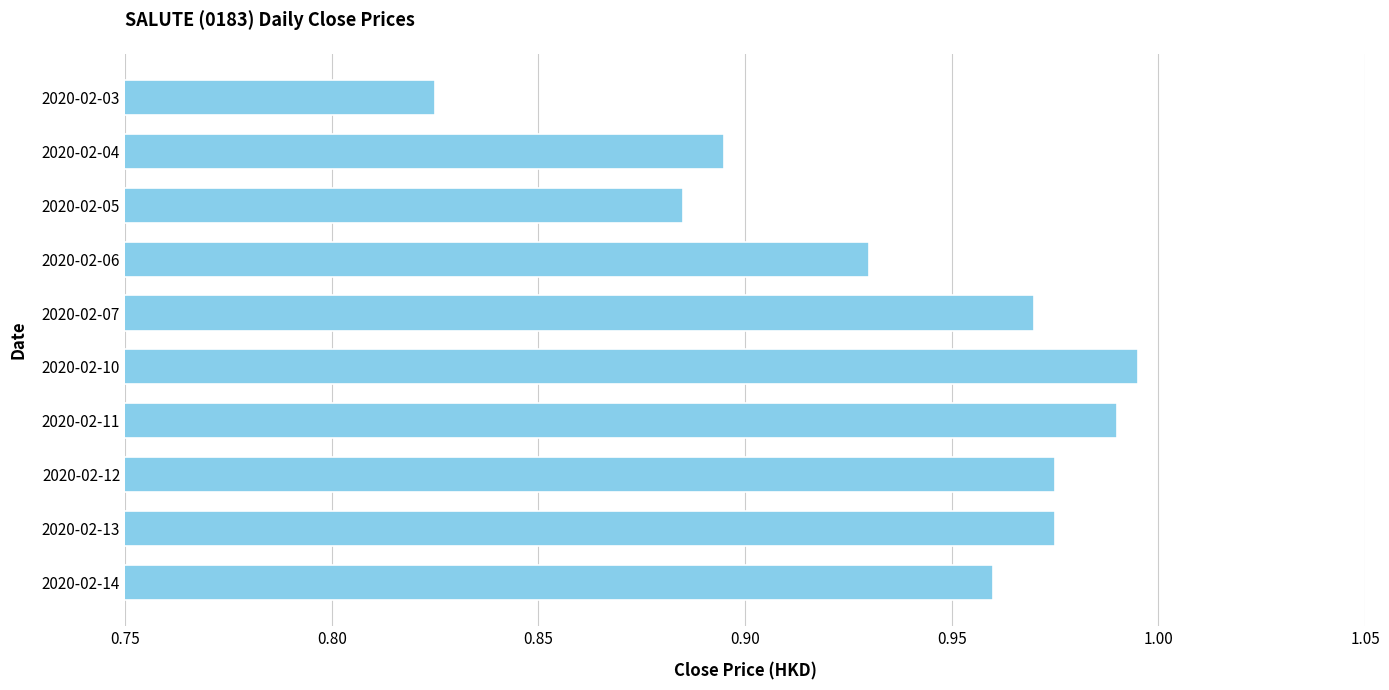

What is the sum of the values at 2020-02-12 and 2020-02-10?

2.0